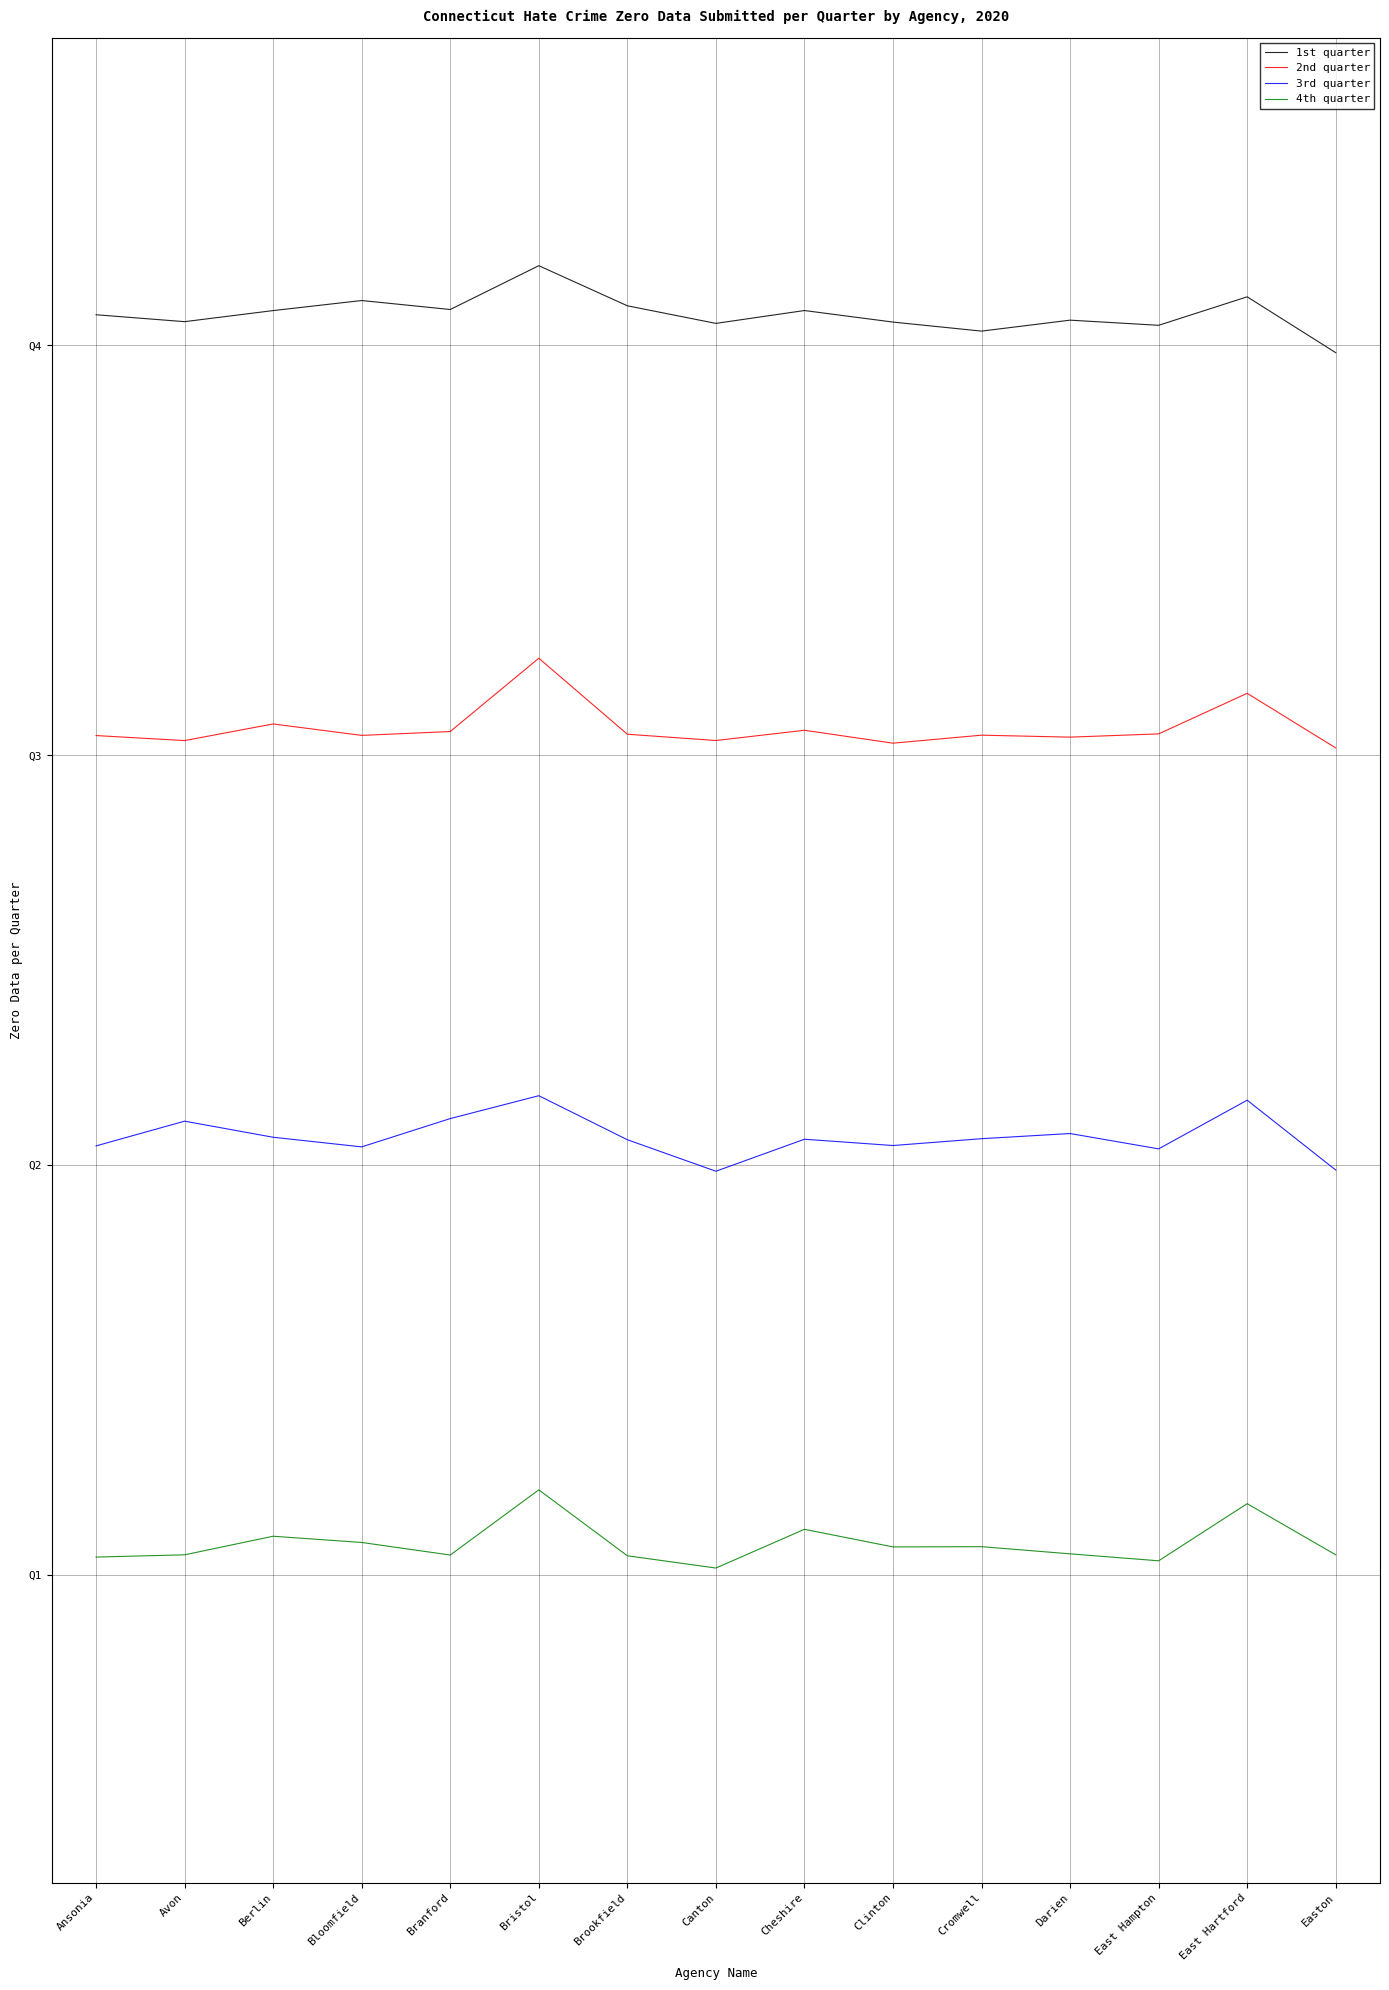

Does the chart display data point markers on the line(s)?

No